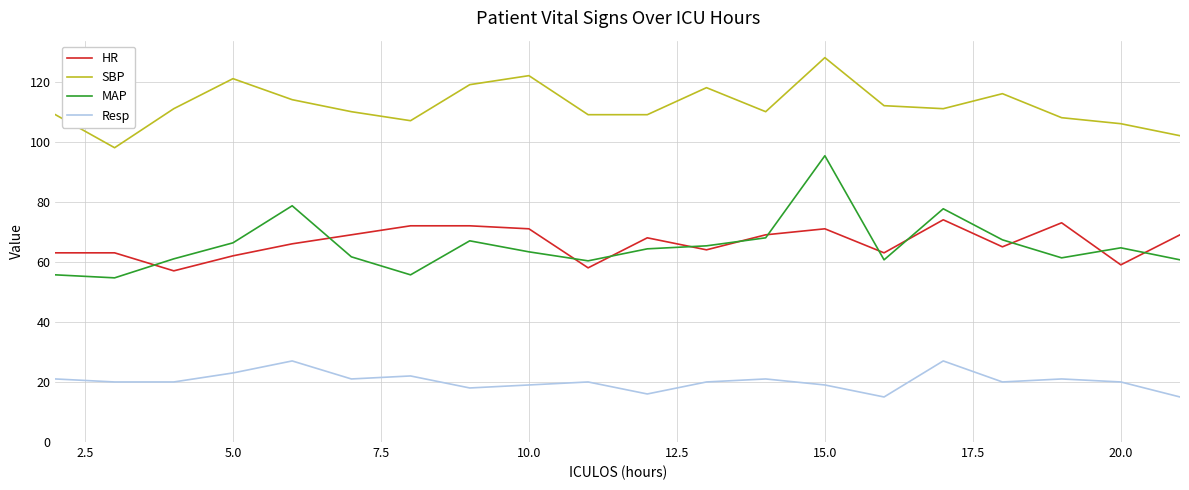

True or false: SBP and HR intersect in this chart.

False